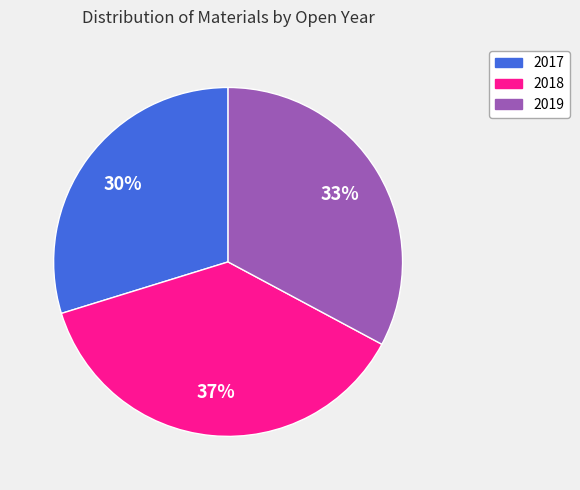

To the nearest percent, what is the combined percentage of 2018 and 2019?

70%